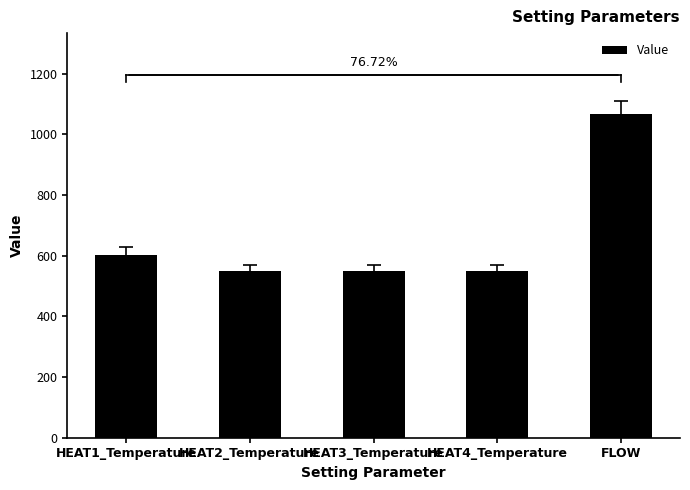

What is the label of the 2nd bar from the right?

HEAT4_Temperature